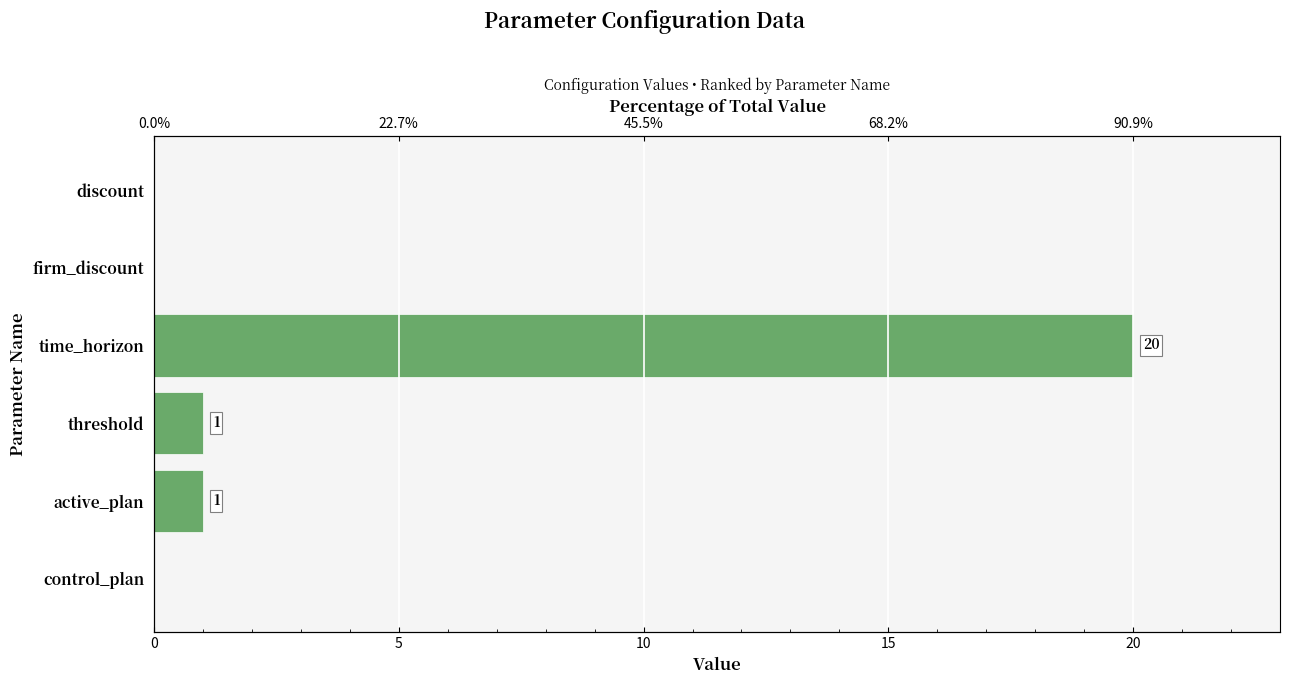

Count the number of data series in this chart.

1